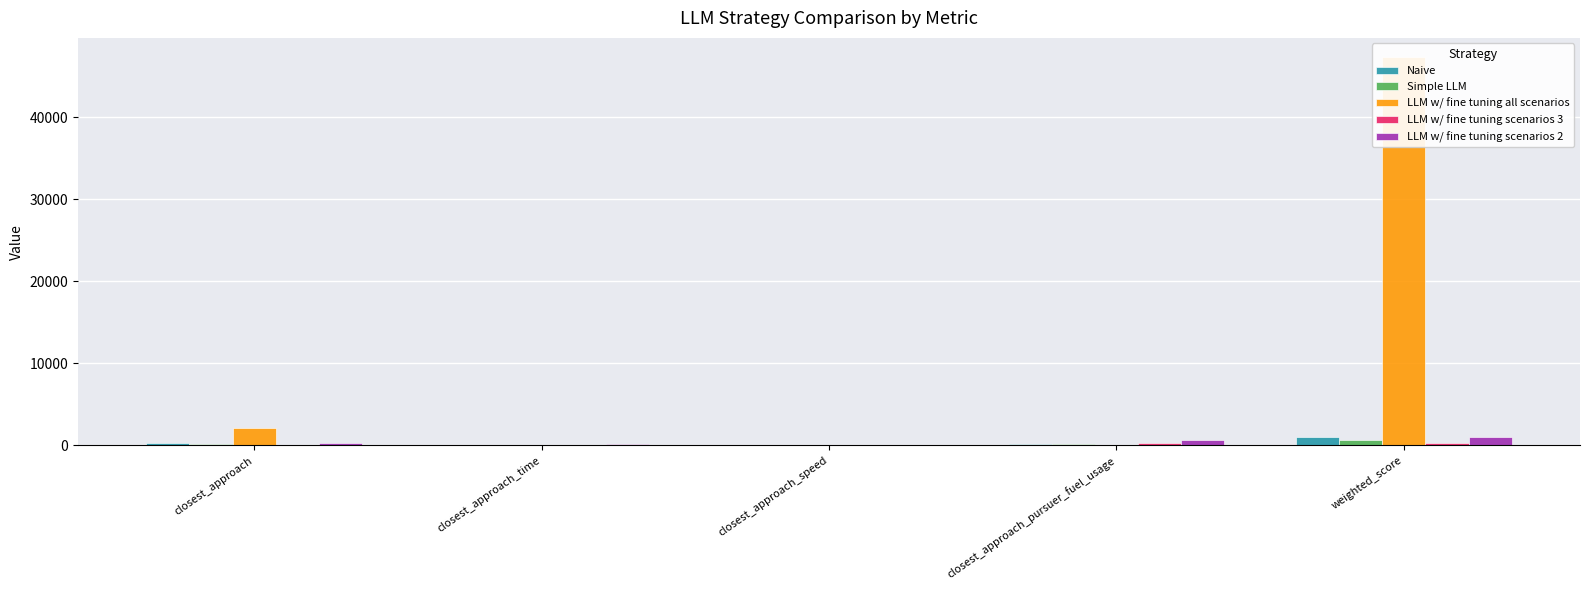

The LLM w/ fine tuning scenarios 2 series shows 74.7 at closest_approach_speed. True or false?

True